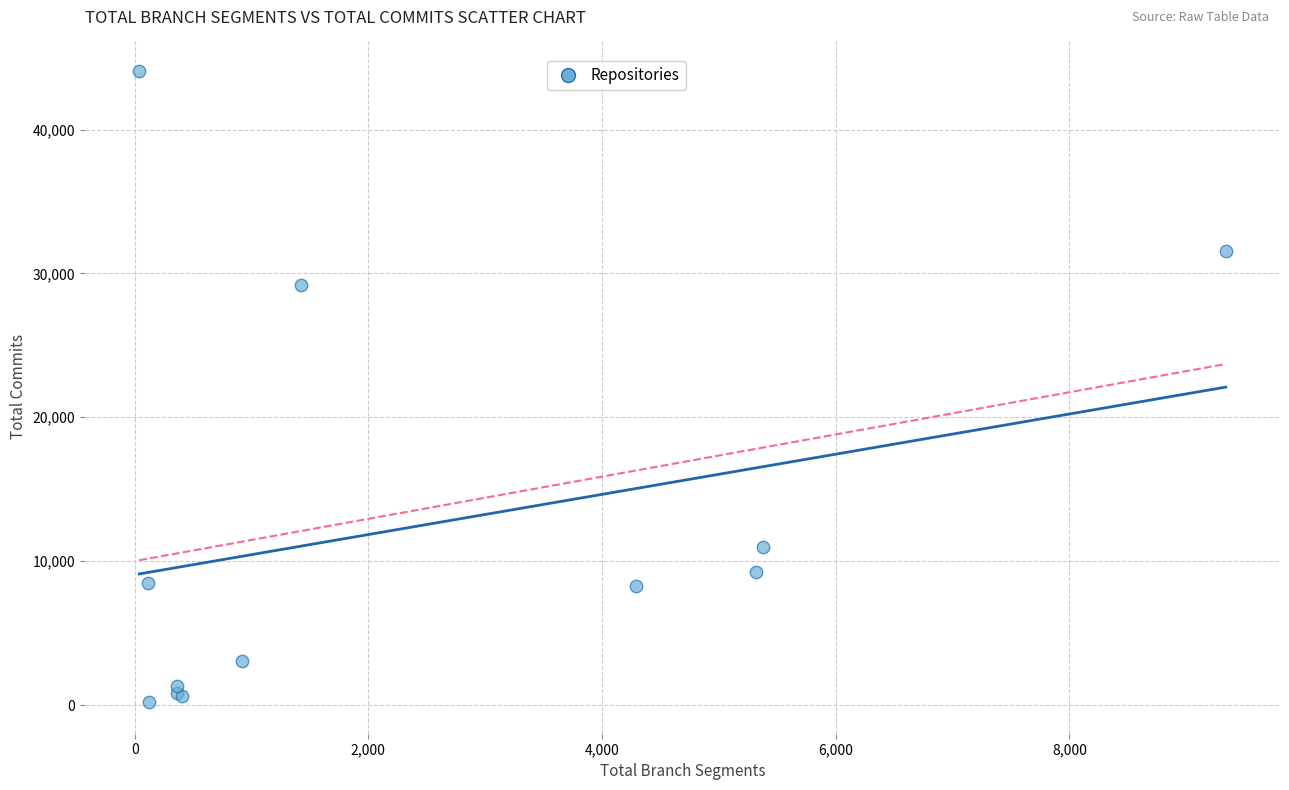

What Y value in the scatter plot is closest to 22126?

29227